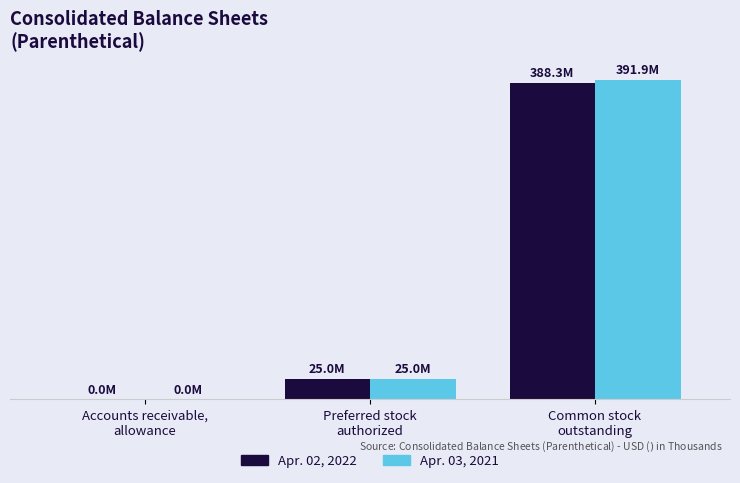

Reading left to right, what are all the values shown in this chart?

Apr. 02, 2022: Accounts receivable,
allowance=0.0	Preferred stock
authorized=25.0	Common stock
outstanding=388.3
Apr. 03, 2021: Accounts receivable,
allowance=0.0	Preferred stock
authorized=25.0	Common stock
outstanding=391.9